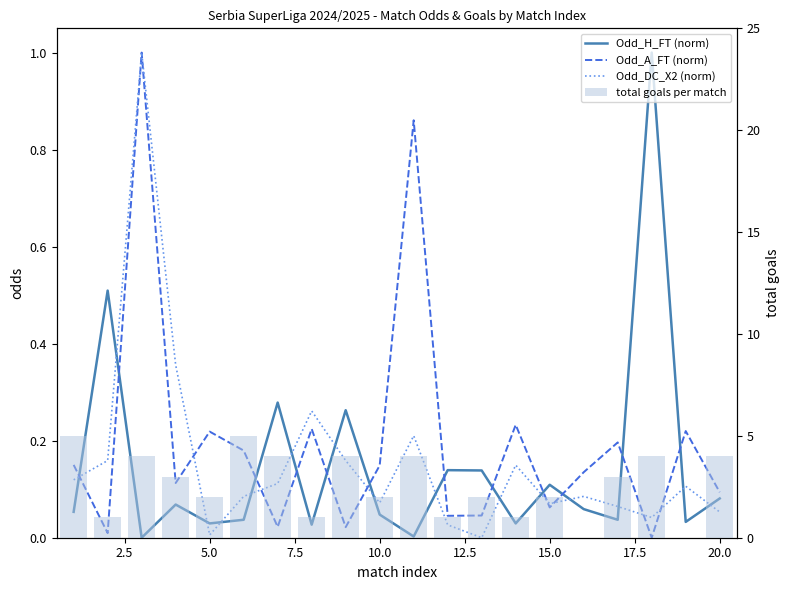

True or false: total goals per match has a value of 1.5 at 17.5.

False